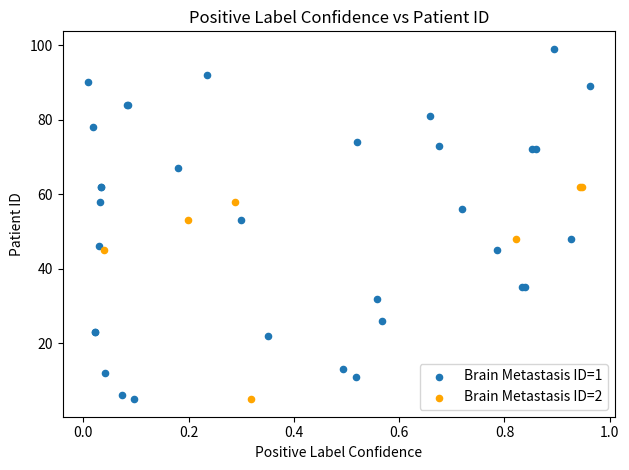

Which series has the widest spread of Y values?

Brain Metastasis ID=1